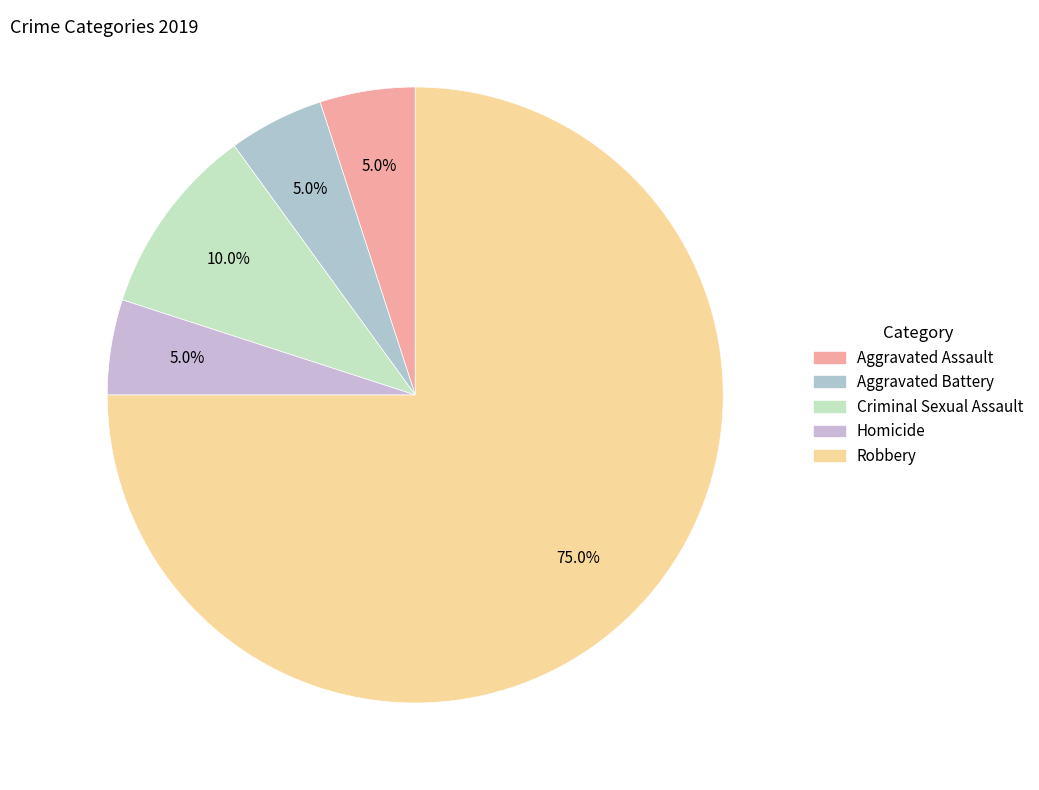

Which slice is the largest?

Robbery